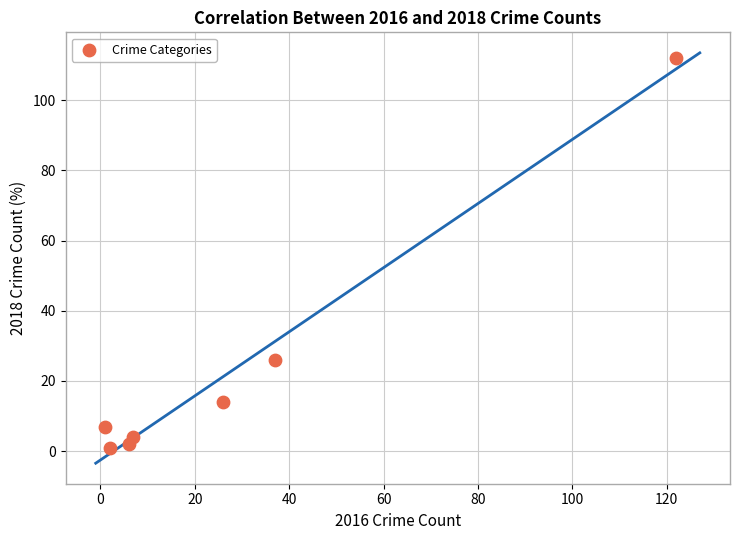

What is the average Y value?

24